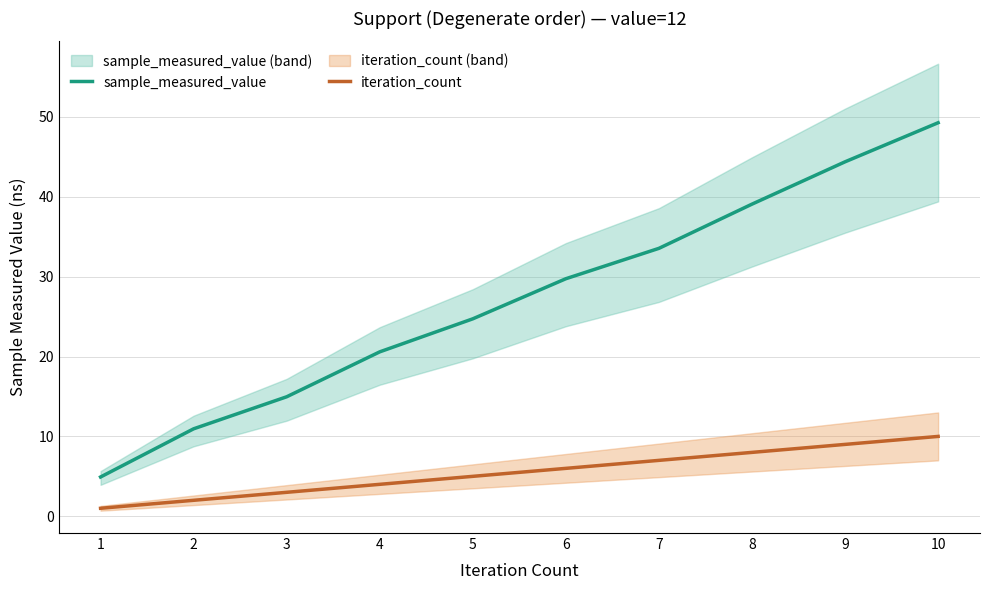

What is the lowest value of the sample_measured_value series?

4.9